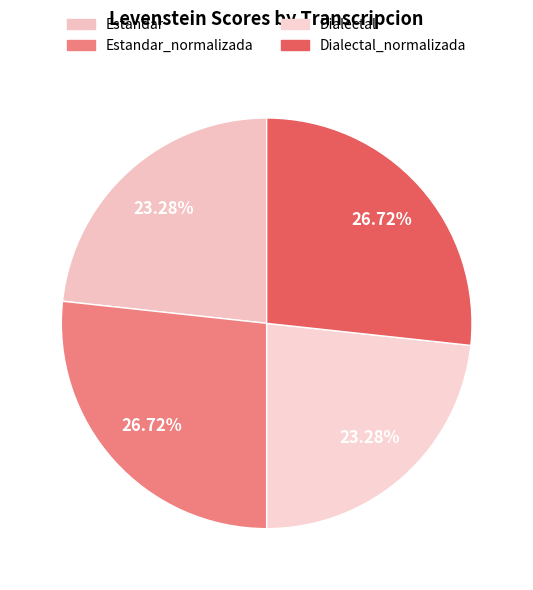

What is the smallest slice in the pie chart?

Estandar